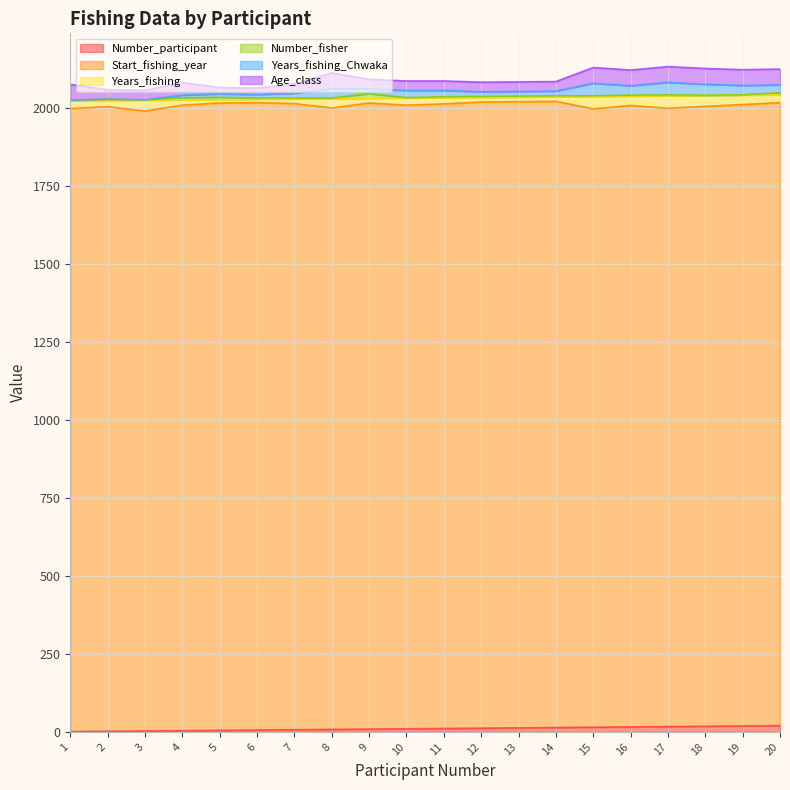

Count the number of data series in this chart.

6